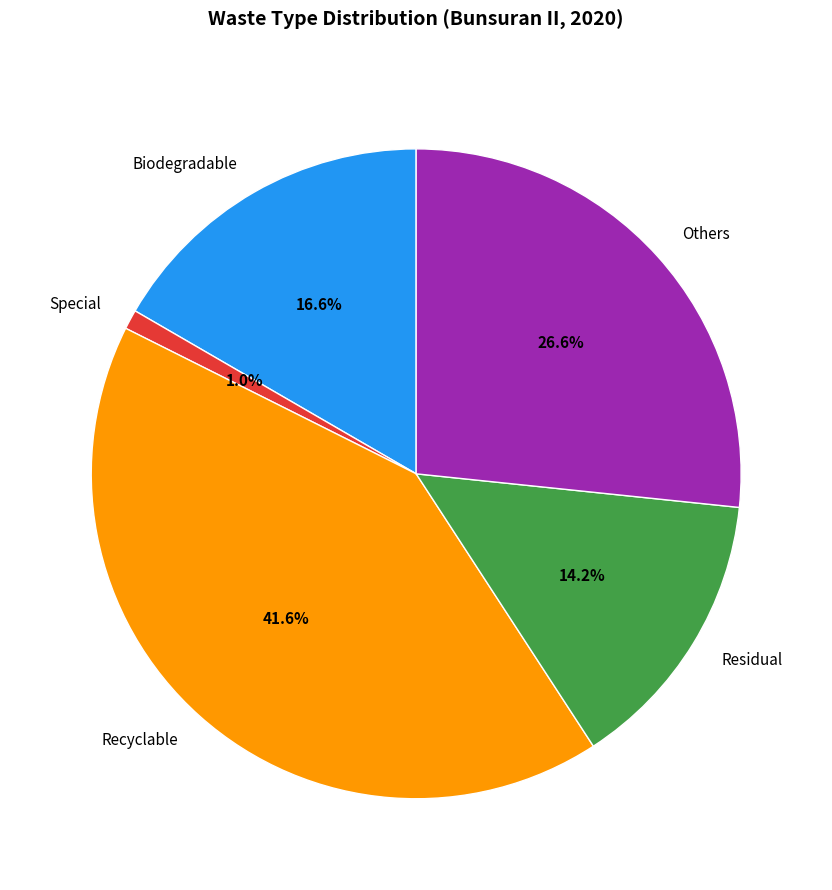

How many segments does this pie chart have?

5